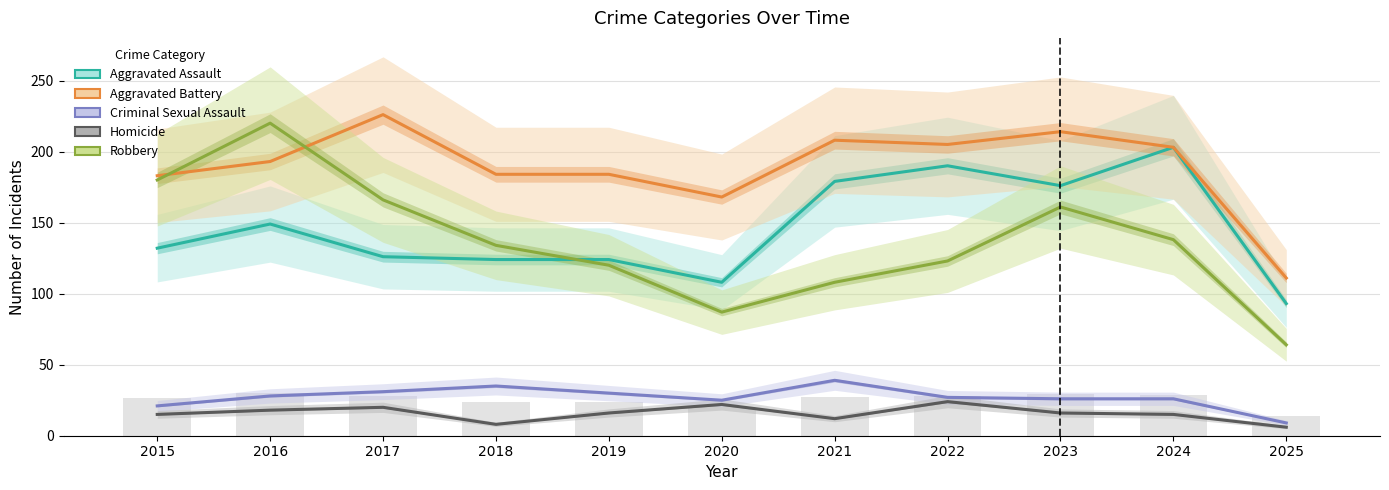

At how many categories does at least one series exceed 21?

11